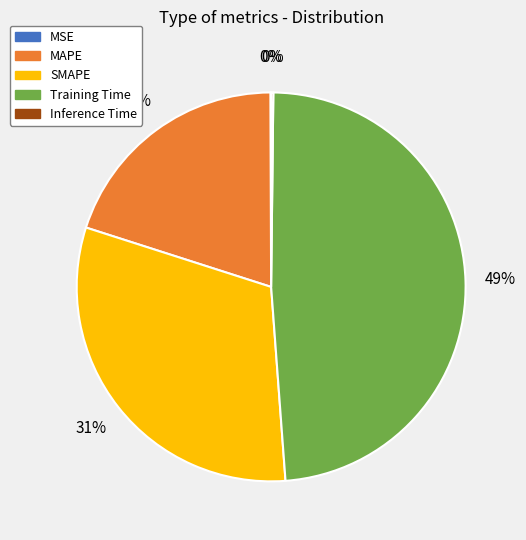

To the nearest percent, what percentage of the pie is SMAPE?

31%